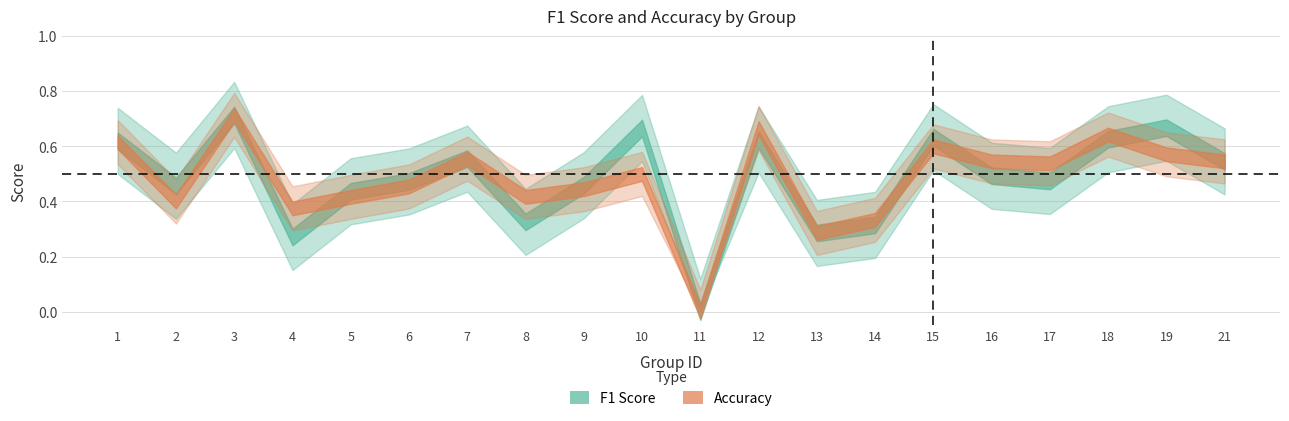

True or false: accuracy has more than 1 interior local peaks.

True